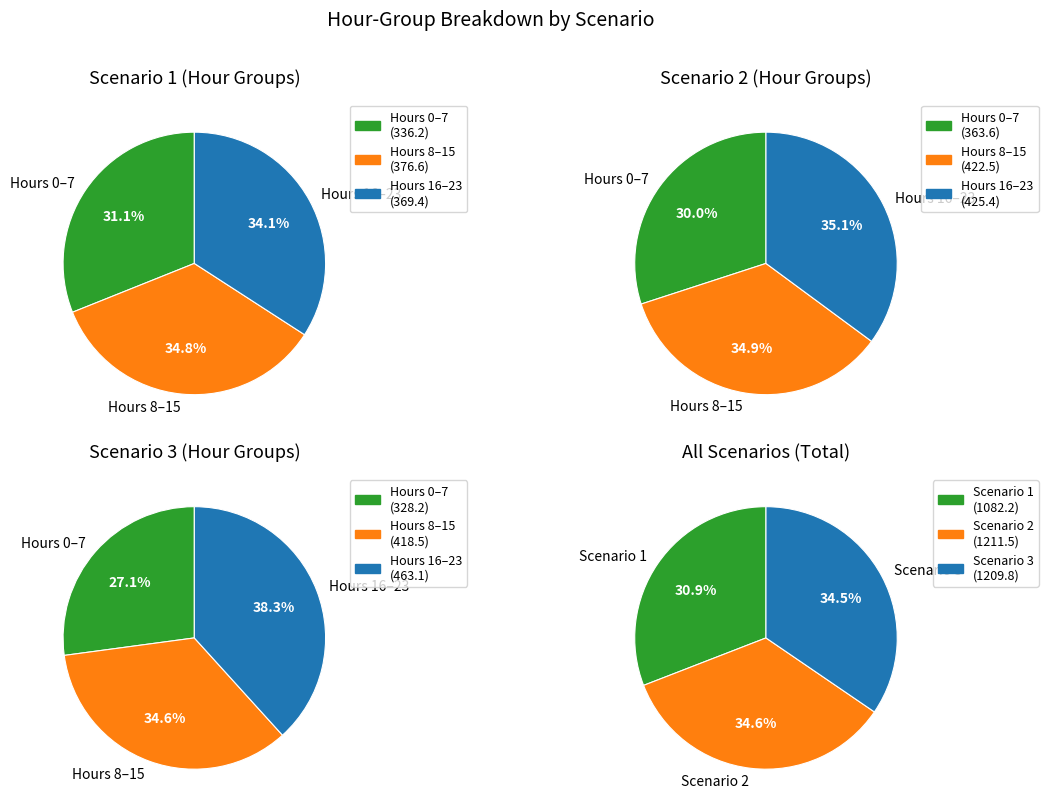

Rank the series by their maximum value, from lowest to highest.

Scenario 1, Scenario 2, Scenario 3